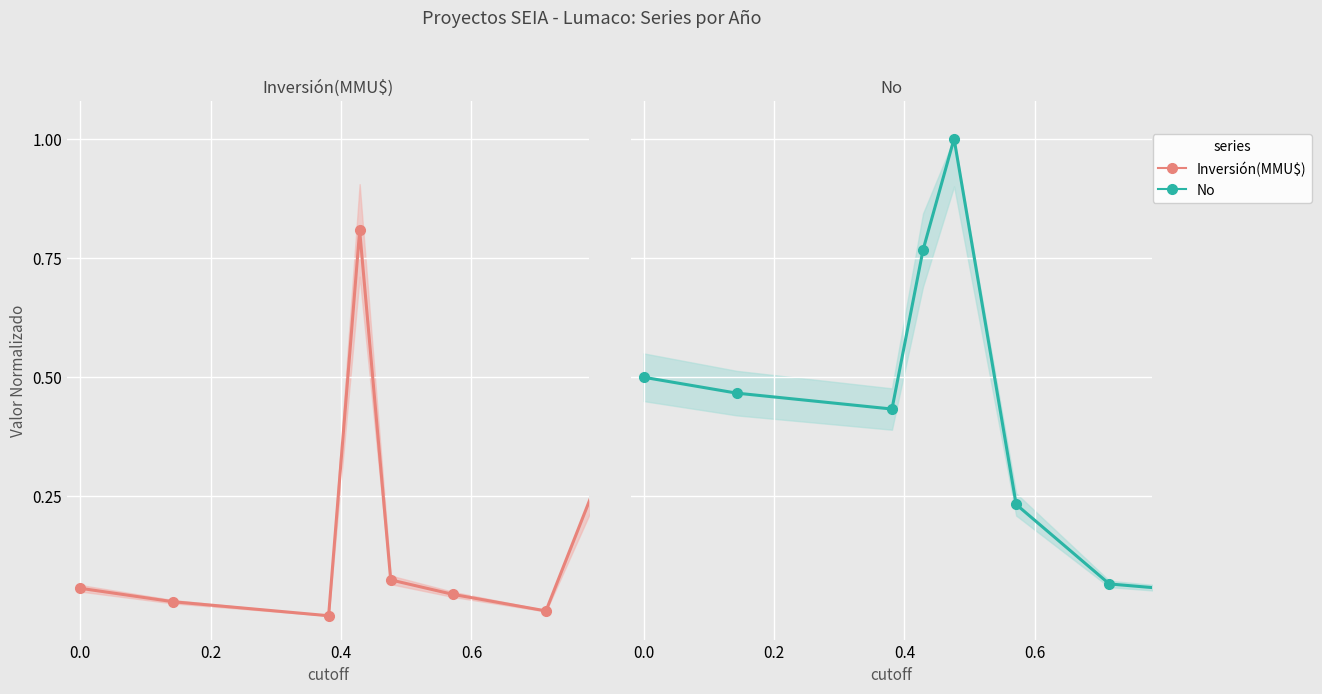

Reading right to left, transcribe all the data shown in this chart.

Inversión(MMU$): 1.0	0.0	0.0	0.1	0.8	0.0	0.0	0.1
No: 0.0	0.1	0.2	1.0	0.8	0.4	0.5	0.5